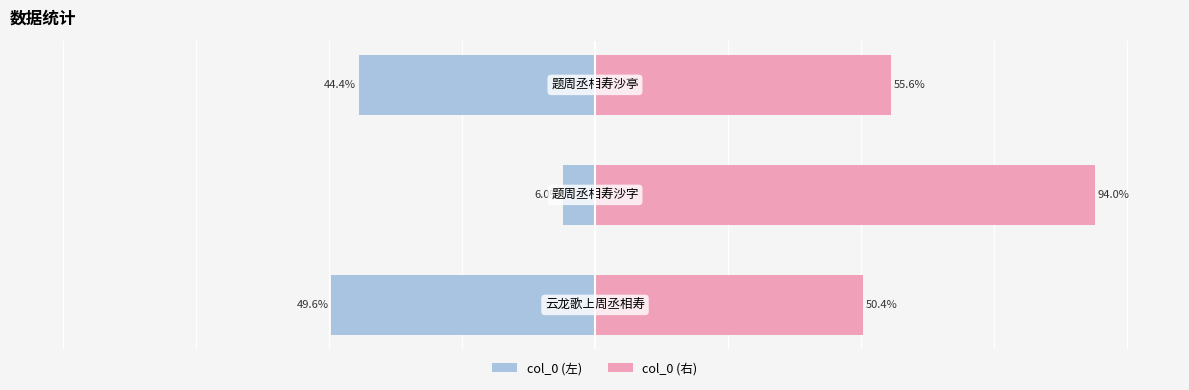

Which series changed the most between 0 and 1?

col_0_right